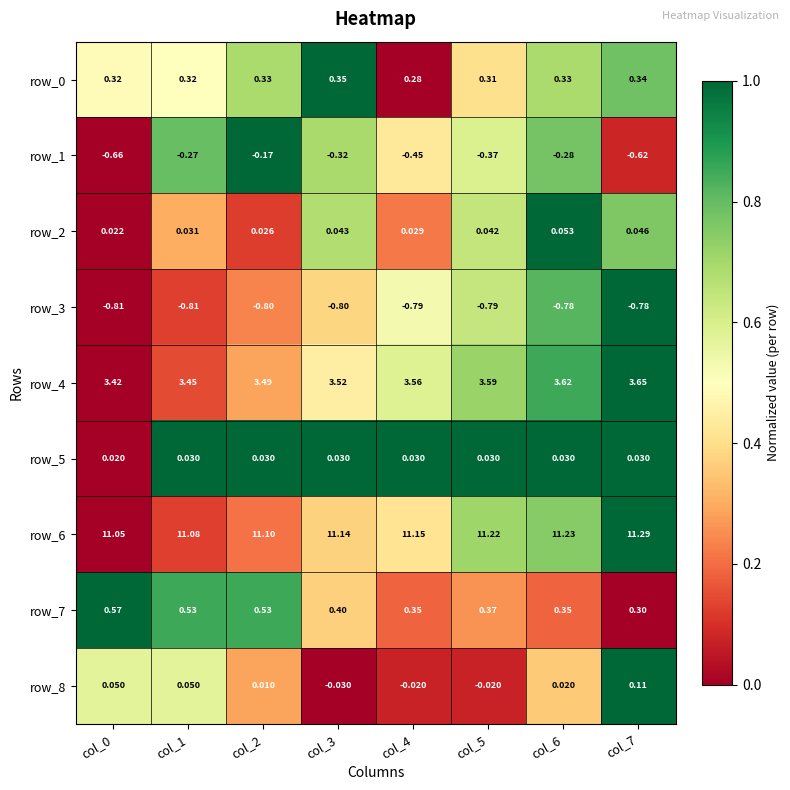

Count the number of data series in this chart.

9